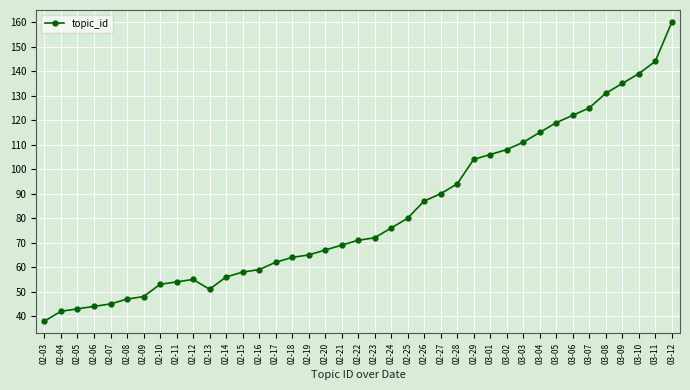

What is the difference between the maximum and minimum values?

122